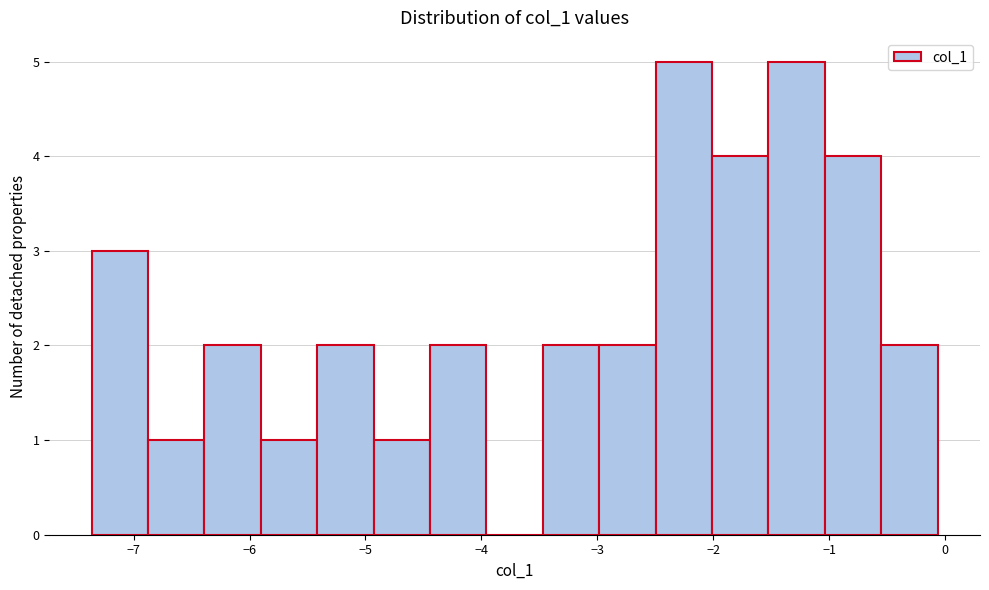

Reading left to right, list every bar in this chart as the range it spans on the x-axis followed by its height. Neither the bar edges nor the heights are printed on the chart, so give them approximately, as read against the axes.

-7.4 to -6.9: 3
-6.9 to -6.4: 1
-6.4 to -5.9: 2
-5.9 to -5.4: 1
-5.4 to -4.9: 2
-4.9 to -4.4: 1
-4.4 to -4.0: 2
-4.0 to -3.5: 0
-3.5 to -3.0: 2
-3.0 to -2.5: 2
-2.5 to -2.0: 5
-2.0 to -1.5: 4
-1.5 to -1.0: 5
-1.0 to -0.6: 4
-0.6 to -0.1: 2